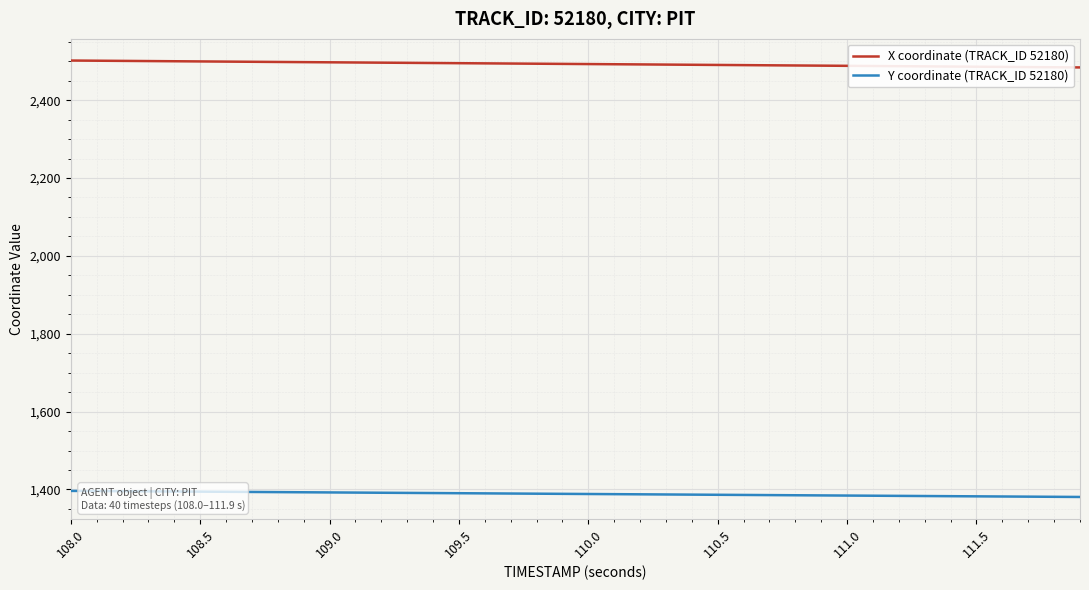

True or false: Y coordinate (TRACK_ID 52180) and X coordinate (TRACK_ID 52180) cross at least once.

False